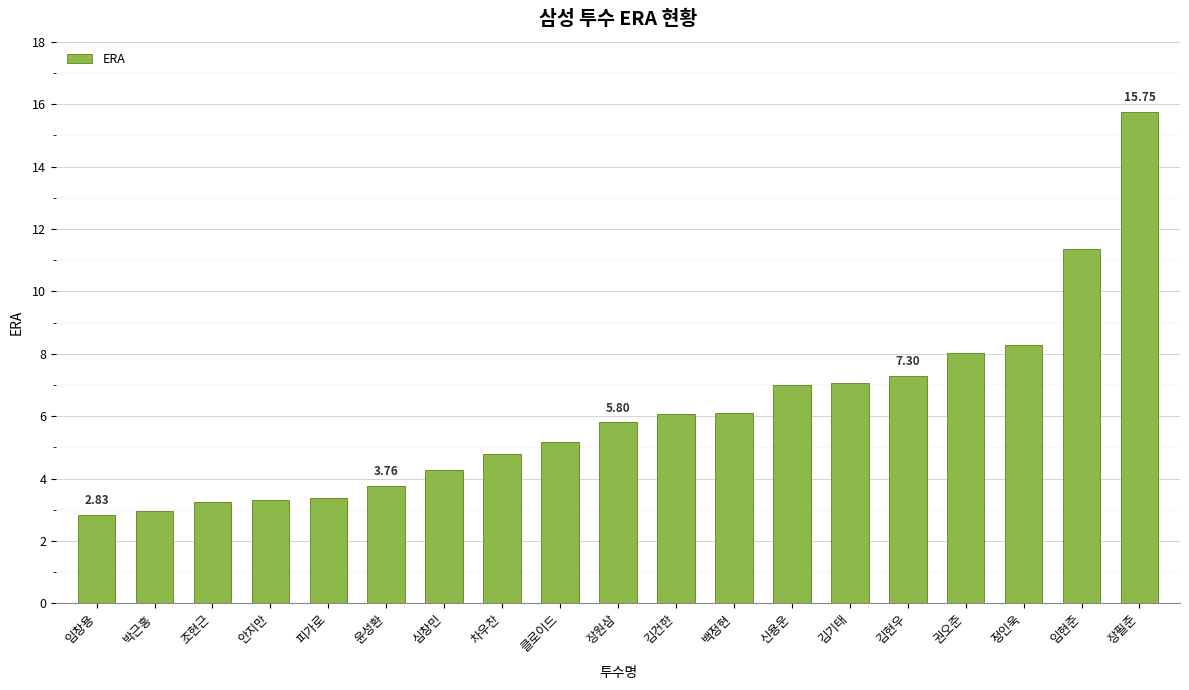

The value at 장필준 is 6.8. True or false?

False